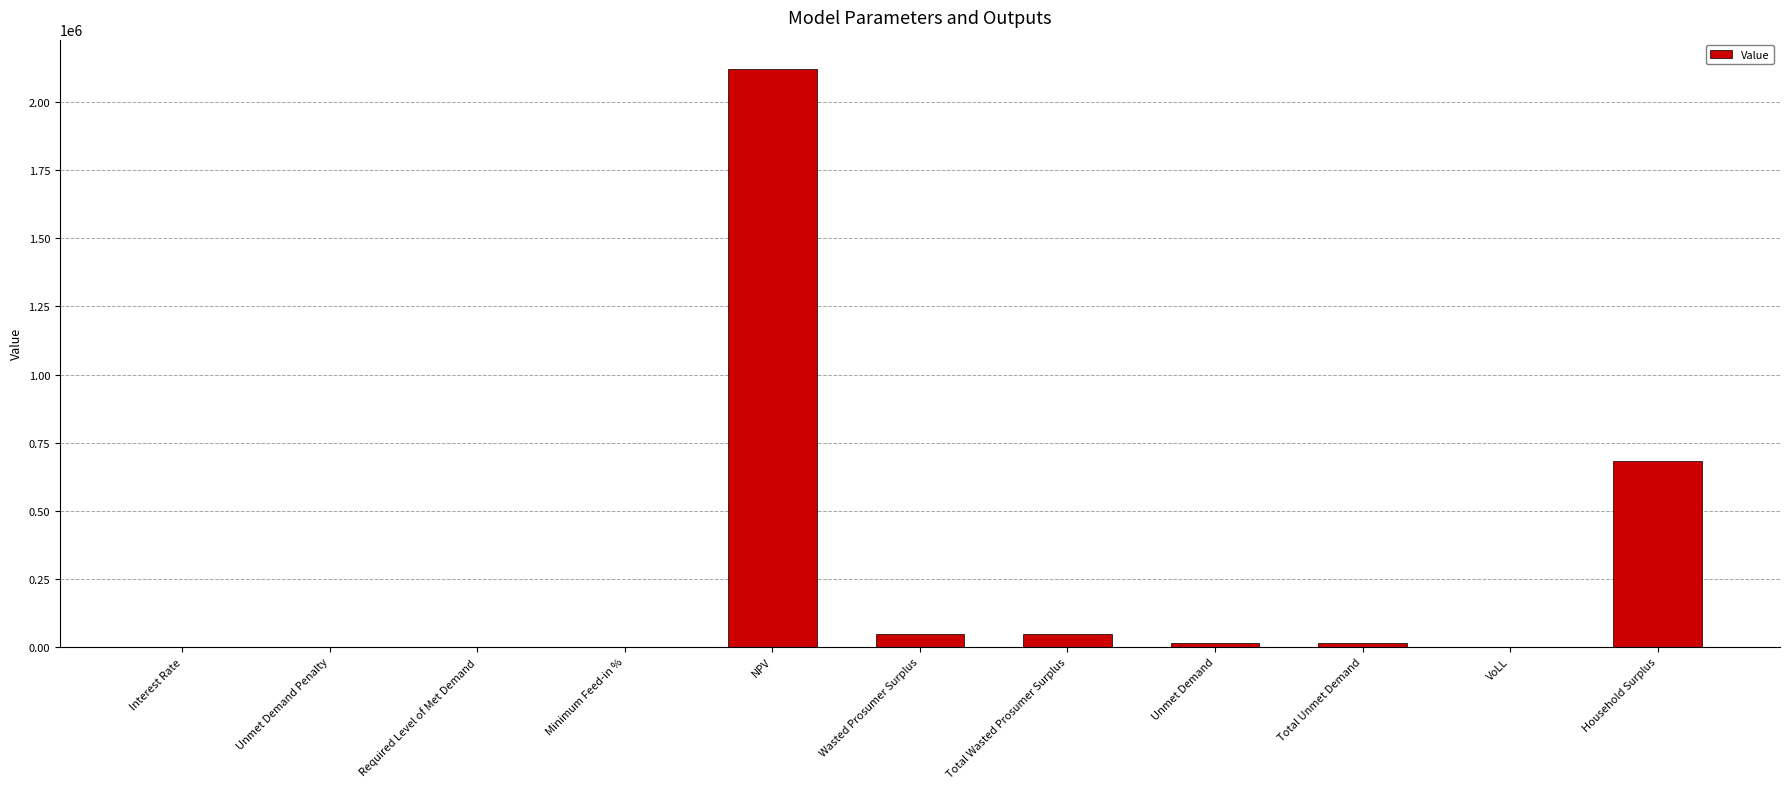

What is the difference between the values at VoLL and Interest Rate?

0.6